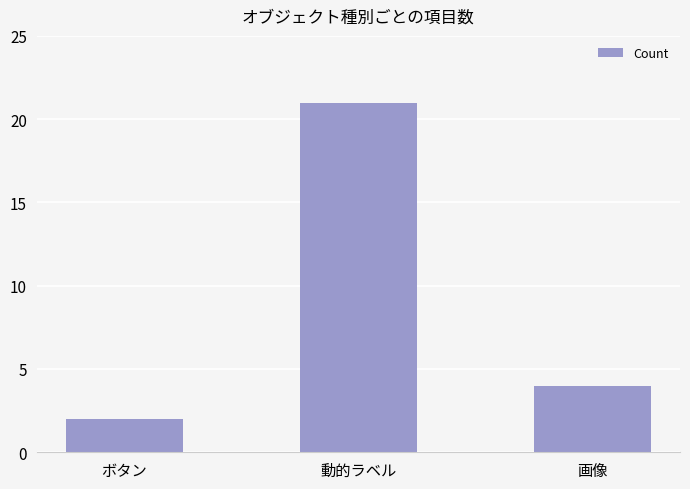

What is the label of the 3rd bar from the left?

画像